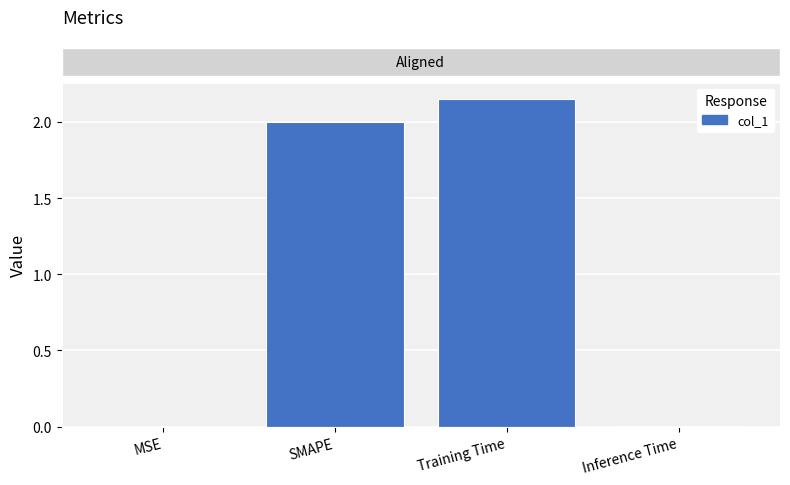

Which has a higher value, SMAPE or Inference Time?

SMAPE